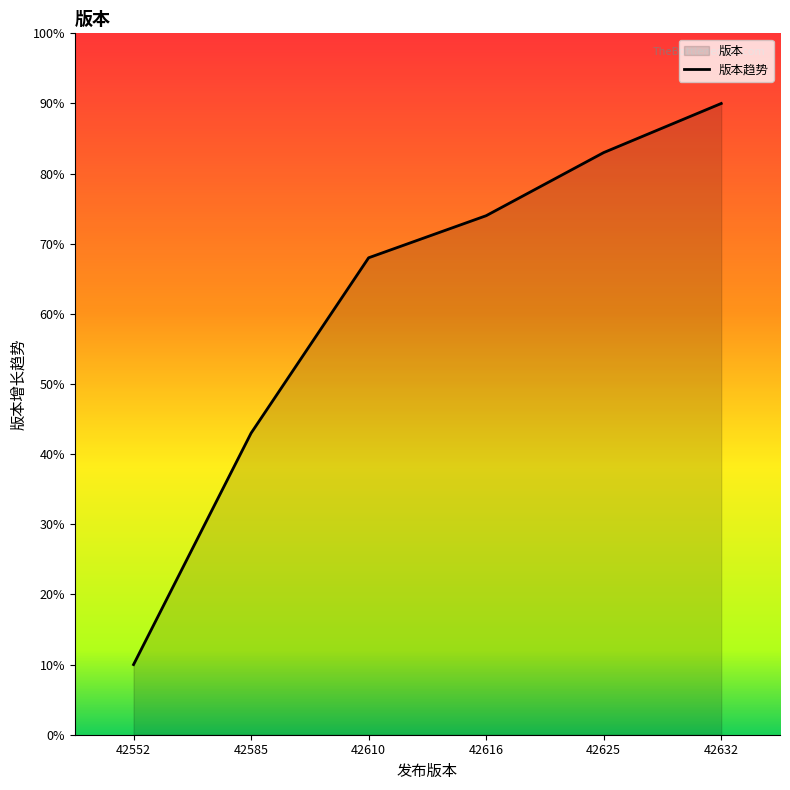

List the labels in order of value, largest first.

42632, 42625, 42616, 42610, 42585, 42552